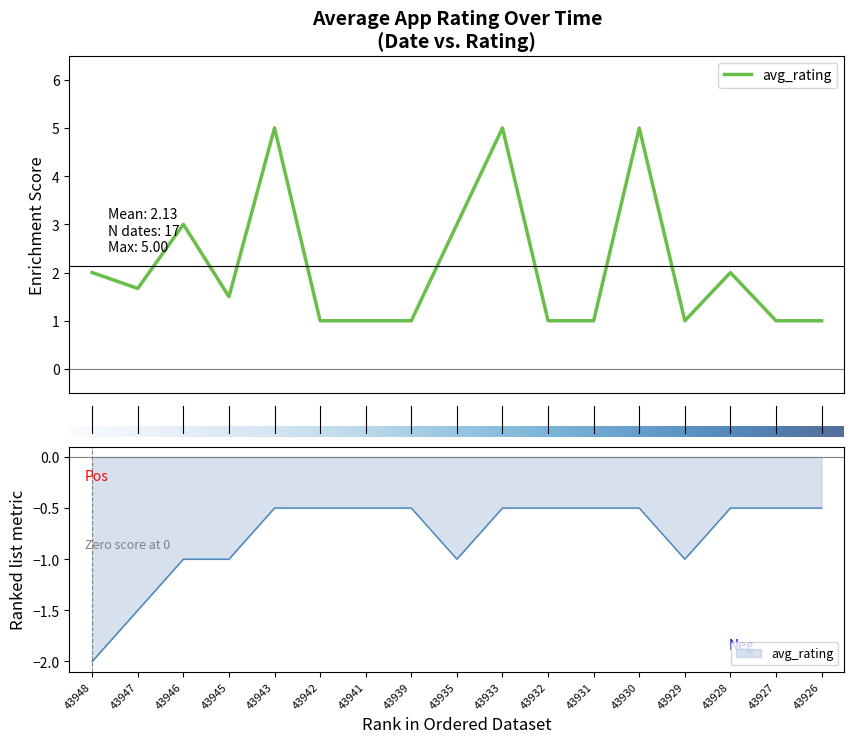

Which label corresponds to the smallest value in the chart?

43948